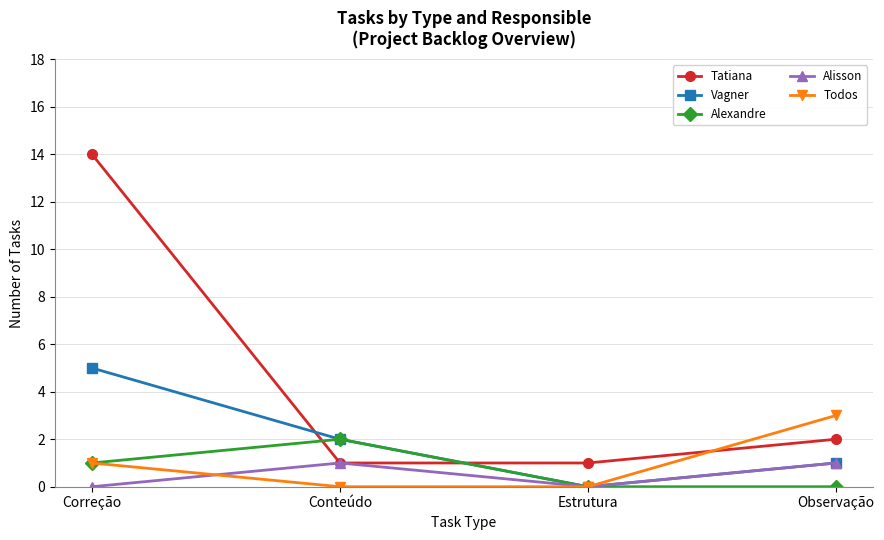

How many distinct data groups are displayed?

5